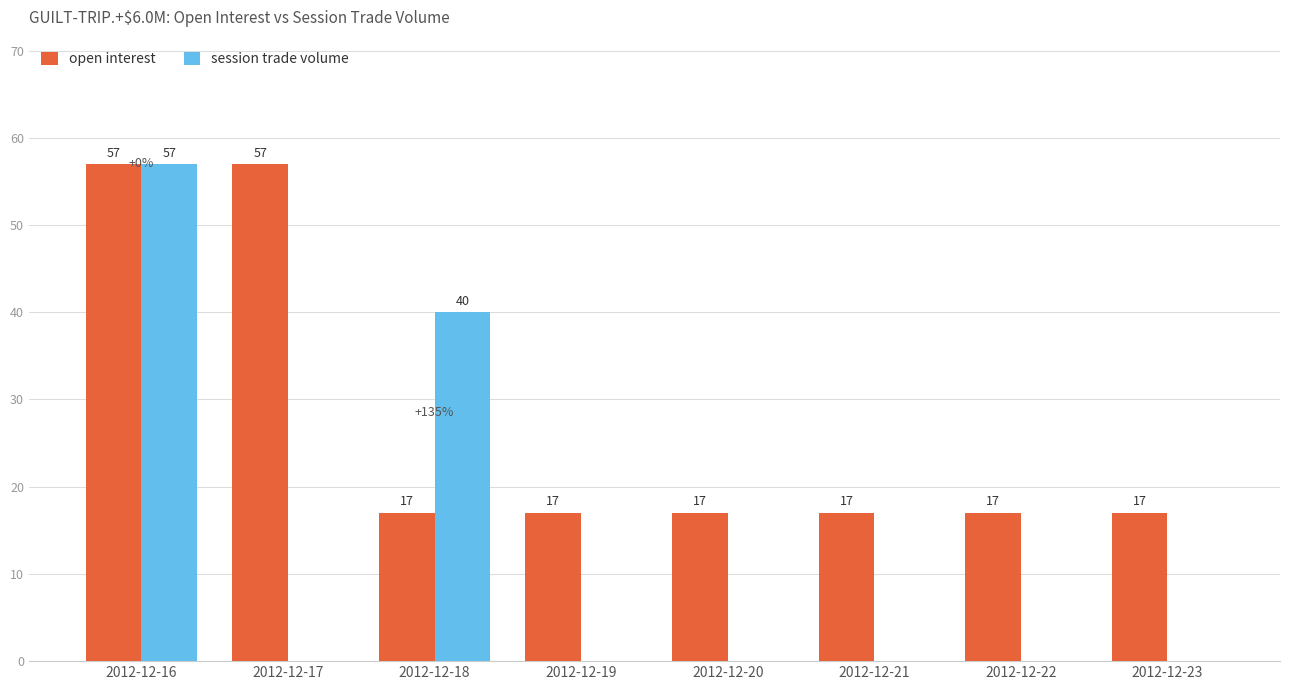

True or false: open interest has a value of 29 at 2012-12-20.

False